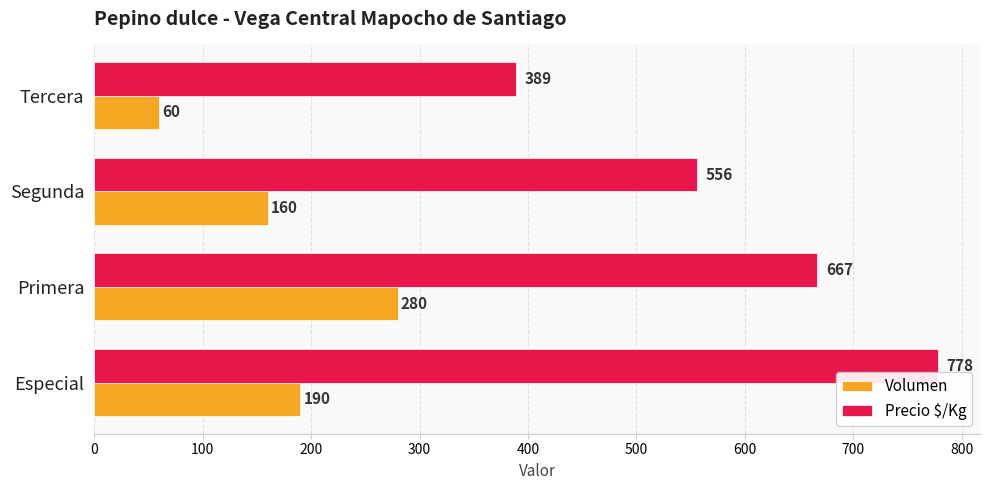

Count the Volumen values in the range 160 to 280.

3